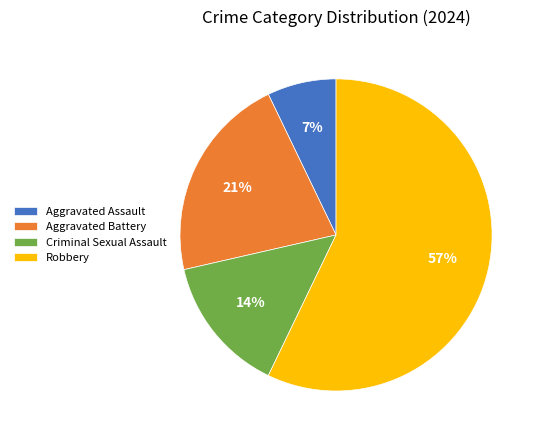

The Aggravated Battery slice represents 29% of the pie. True or false?

False